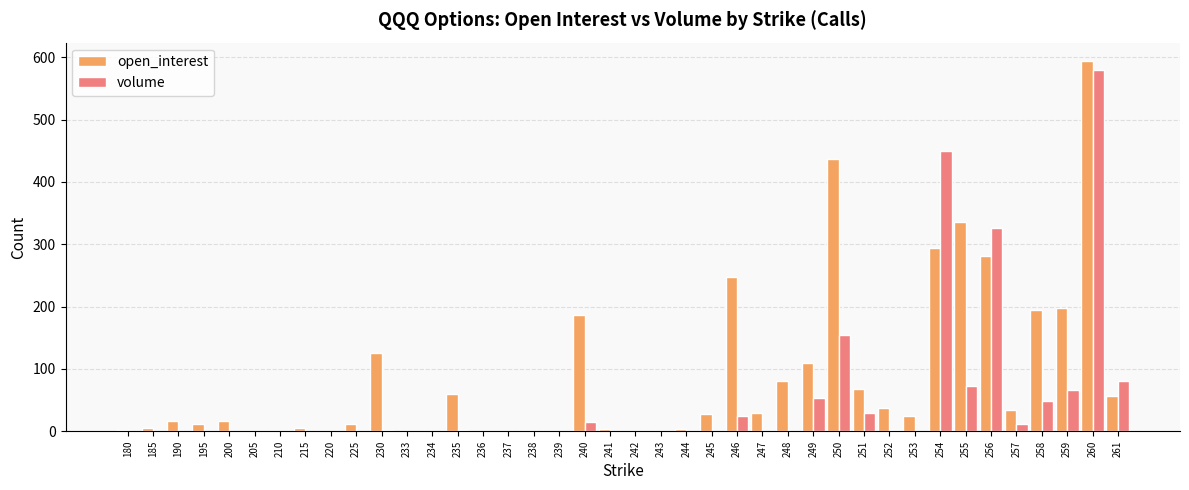

Which series changed the most between 253 and 260?

volume